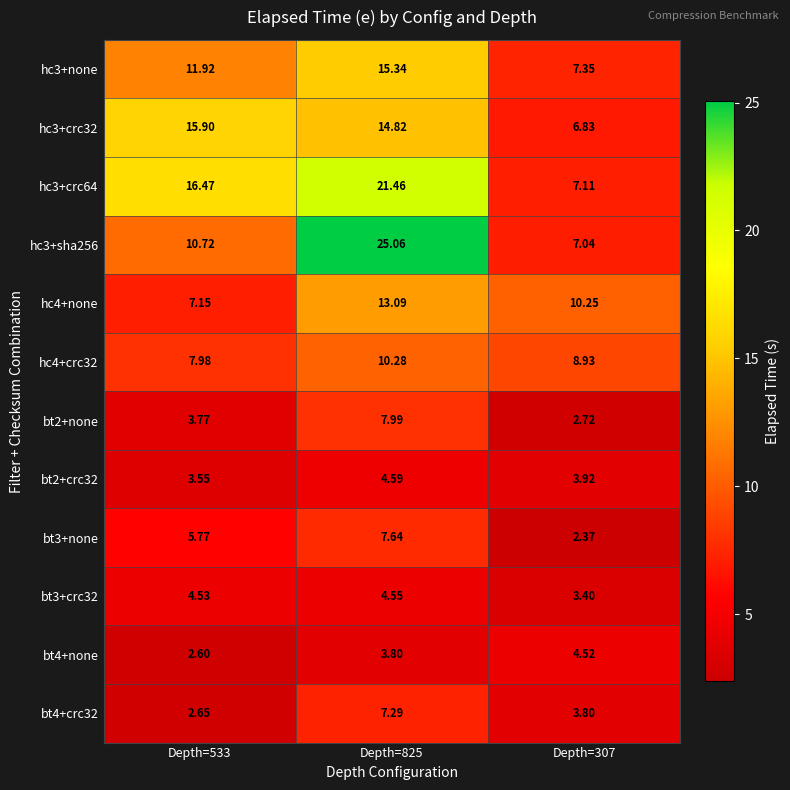

Is the value of hc3+sha256 at Depth=307 greater than the value of hc3+crc64 at Depth=825?

No